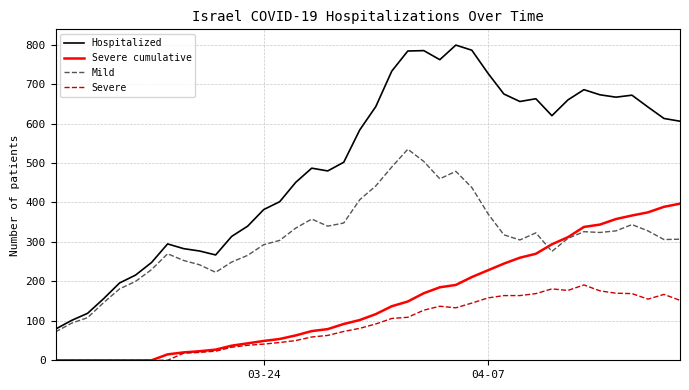

How many values in the Hospitalized series are below 606?

20